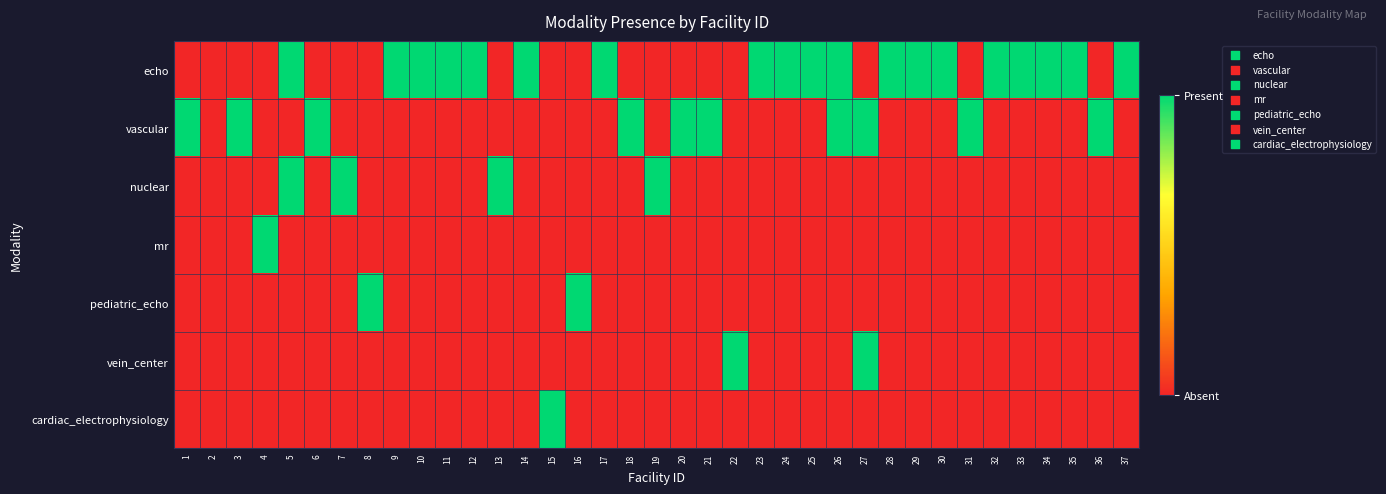

Reading left to right, list all the values displayed in this chart.

echo: 1=0	2=0	3=0	4=0	5=1	6=0	7=0	8=0	9=1	10=1	11=1	12=1	13=0	14=1	15=0	16=0	17=1	18=0	19=0	20=0	21=0	22=0	23=1	24=1	25=1	26=1	27=0	28=1	29=1	30=1	31=0	32=1	33=1	34=1	35=1	36=0	37=1
vascular: 1=1	2=0	3=1	4=0	5=0	6=1	7=0	8=0	9=0	10=0	11=0	12=0	13=0	14=0	15=0	16=0	17=0	18=1	19=0	20=1	21=1	22=0	23=0	24=0	25=0	26=1	27=1	28=0	29=0	30=0	31=1	32=0	33=0	34=0	35=0	36=1	37=0
nuclear: 1=0	2=0	3=0	4=0	5=1	6=0	7=1	8=0	9=0	10=0	11=0	12=0	13=1	14=0	15=0	16=0	17=0	18=0	19=1	20=0	21=0	22=0	23=0	24=0	25=0	26=0	27=0	28=0	29=0	30=0	31=0	32=0	33=0	34=0	35=0	36=0	37=0
mr: 1=0	2=0	3=0	4=1	5=0	6=0	7=0	8=0	9=0	10=0	11=0	12=0	13=0	14=0	15=0	16=0	17=0	18=0	19=0	20=0	21=0	22=0	23=0	24=0	25=0	26=0	27=0	28=0	29=0	30=0	31=0	32=0	33=0	34=0	35=0	36=0	37=0
pediatric_echo: 1=0	2=0	3=0	4=0	5=0	6=0	7=0	8=1	9=0	10=0	11=0	12=0	13=0	14=0	15=0	16=1	17=0	18=0	19=0	20=0	21=0	22=0	23=0	24=0	25=0	26=0	27=0	28=0	29=0	30=0	31=0	32=0	33=0	34=0	35=0	36=0	37=0
vein_center: 1=0	2=0	3=0	4=0	5=0	6=0	7=0	8=0	9=0	10=0	11=0	12=0	13=0	14=0	15=0	16=0	17=0	18=0	19=0	20=0	21=0	22=1	23=0	24=0	25=0	26=0	27=1	28=0	29=0	30=0	31=0	32=0	33=0	34=0	35=0	36=0	37=0
cardiac_electrophysiology: 1=0	2=0	3=0	4=0	5=0	6=0	7=0	8=0	9=0	10=0	11=0	12=0	13=0	14=0	15=1	16=0	17=0	18=0	19=0	20=0	21=0	22=0	23=0	24=0	25=0	26=0	27=0	28=0	29=0	30=0	31=0	32=0	33=0	34=0	35=0	36=0	37=0